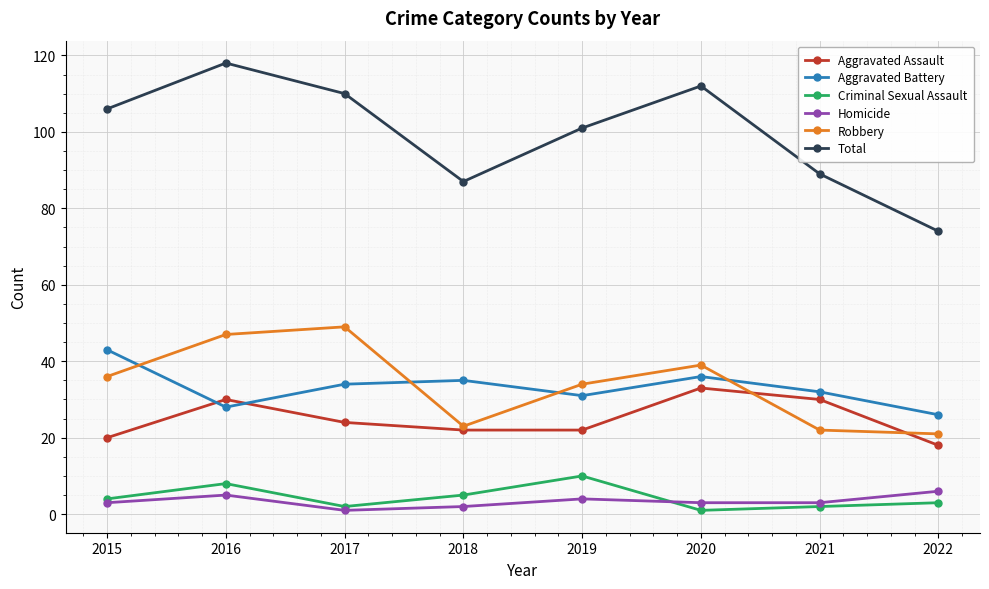

Reading left to right, extract all data points from this chart.

Aggravated Assault: 20	30	24	22	22	33	30	18
Aggravated Battery: 43	28	34	35	31	36	32	26
Criminal Sexual Assault: 4	8	2	5	10	1	2	3
Homicide: 3	5	1	2	4	3	3	6
Robbery: 36	47	49	23	34	39	22	21
Total: 106	118	110	87	101	112	89	74